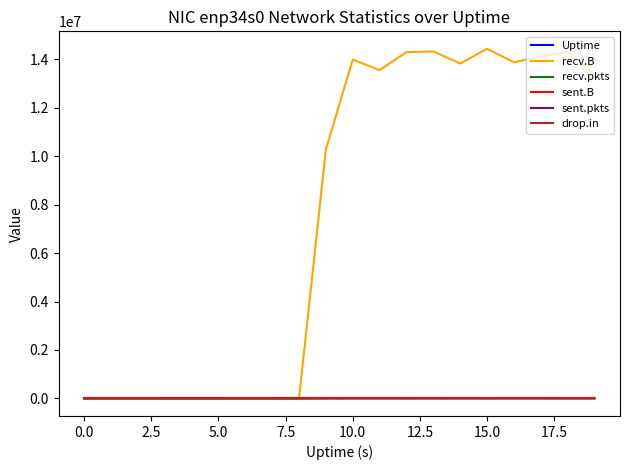

What is the difference between the maximum and minimum values in the sent.B series?

262